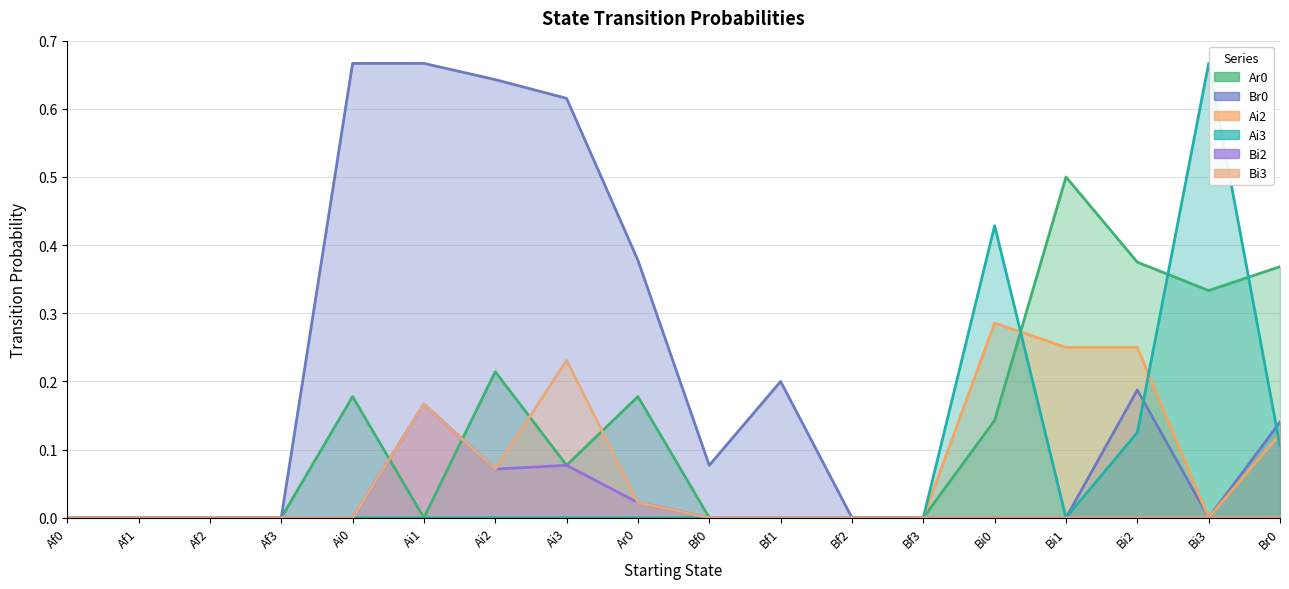

At Af1, list the series in order from largest to smallest.

Ar0, Br0, Ai2, Ai3, Bi2, Bi3